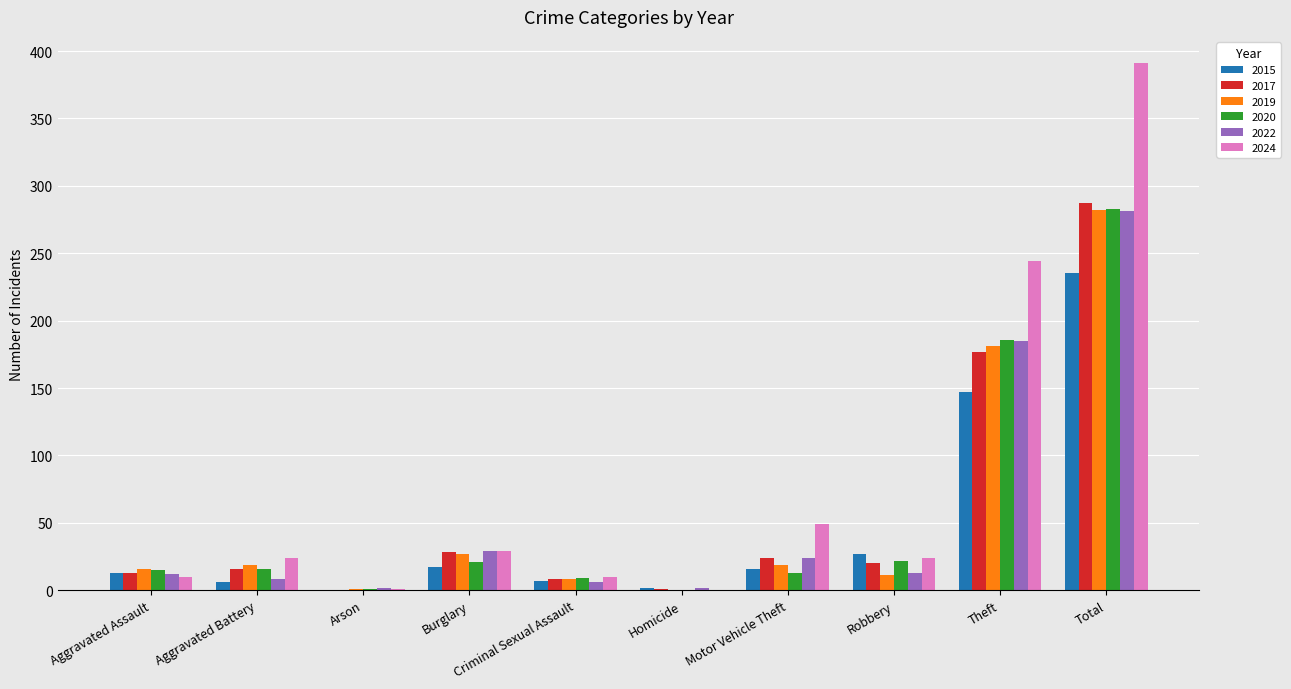

Which series has the largest total across all categories?

2024